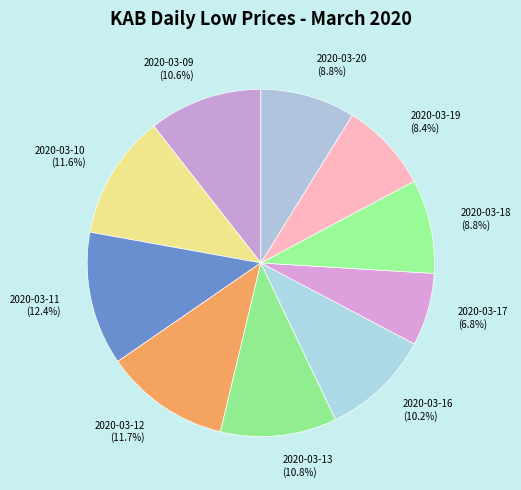

To the nearest percent, what portion does 2020-03-12 represent?

12%